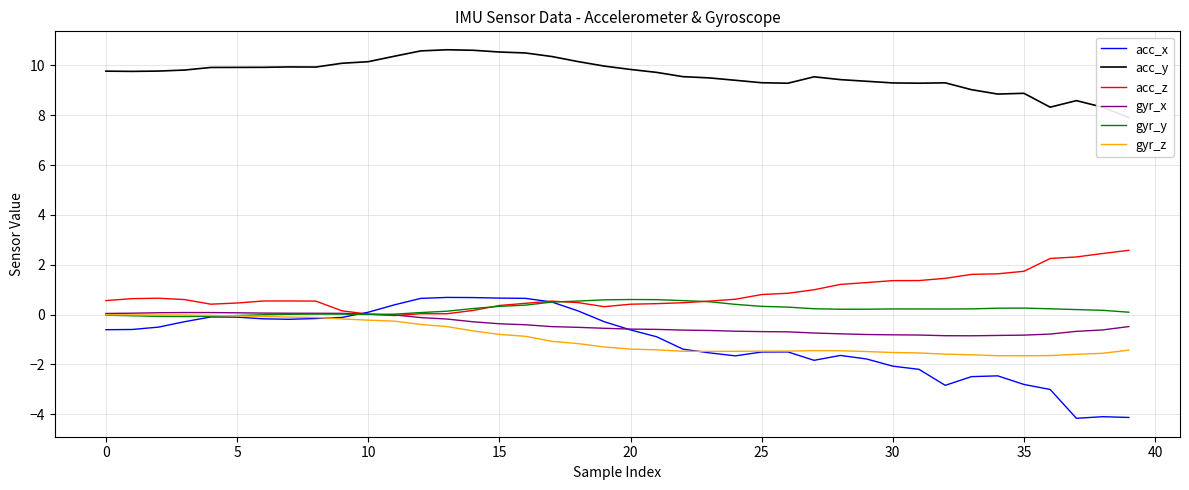

Which series ends up on top after the final intersection of acc_x and acc_z?

acc_z